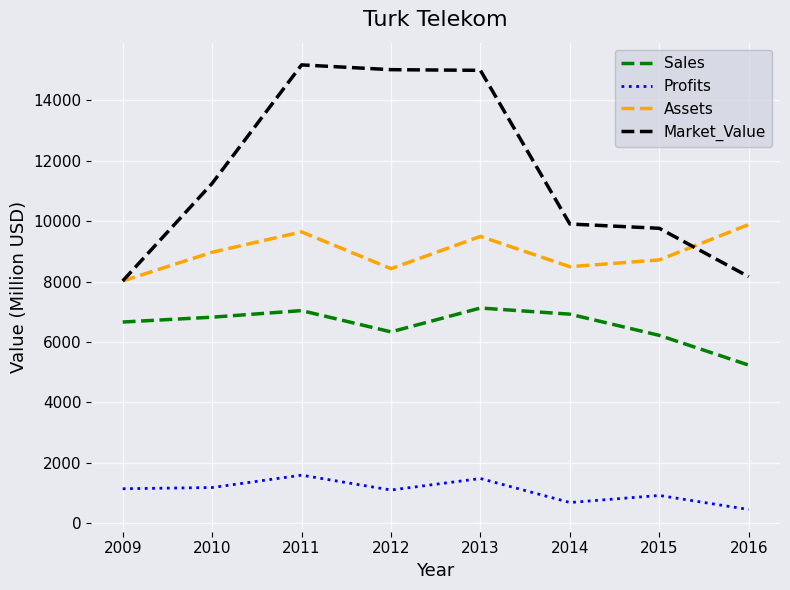

Rank the series by their maximum value, from lowest to highest.

Profits, Sales, Assets, Market_Value